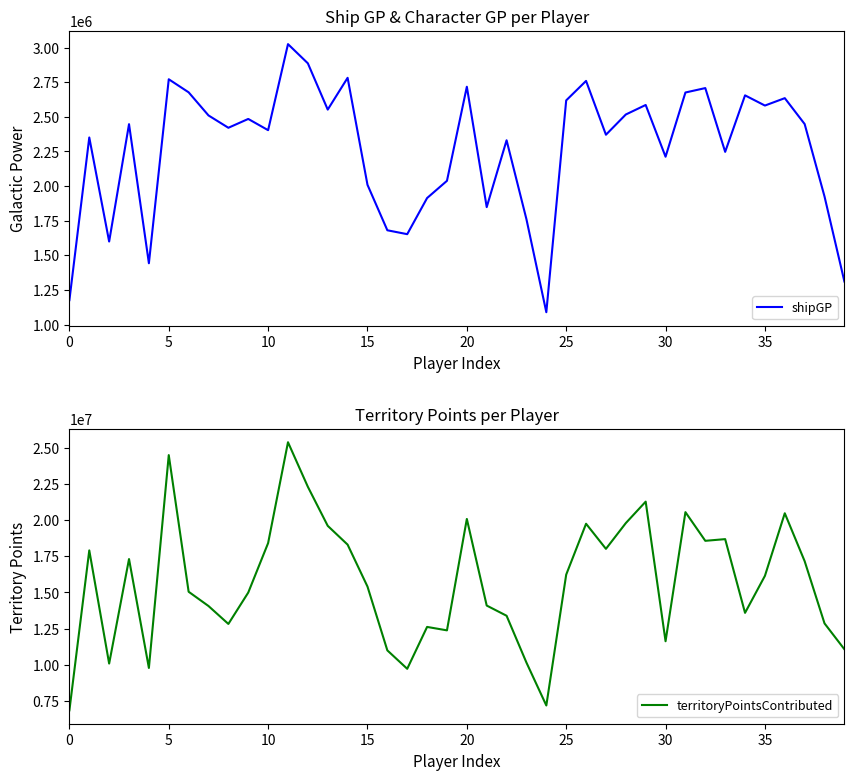

At how many categories does at least one series exceed 10571936?

34